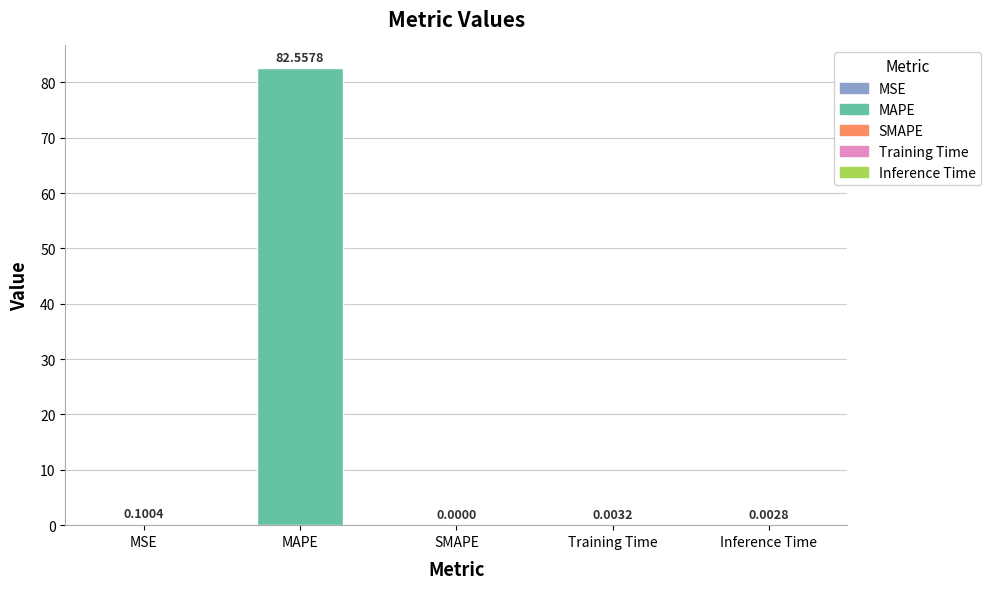

Which has a higher value, Training Time or MSE?

MSE